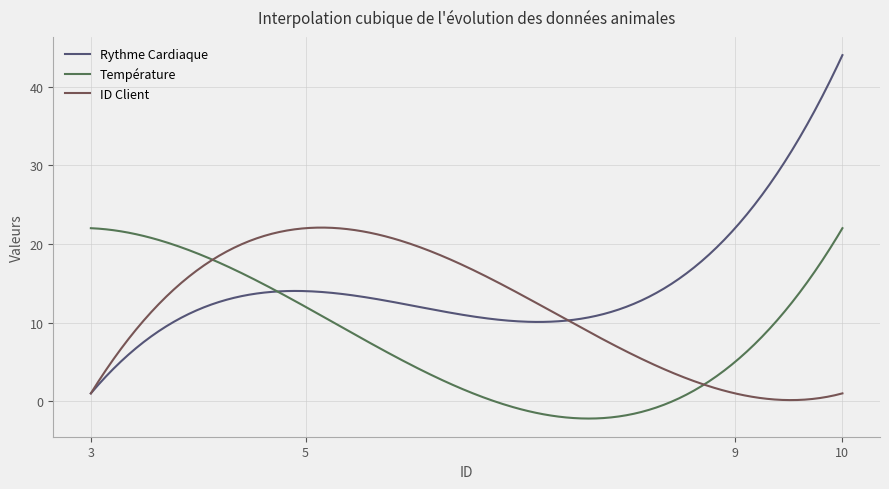

True or false: Température and ID Client cross at least once.

True